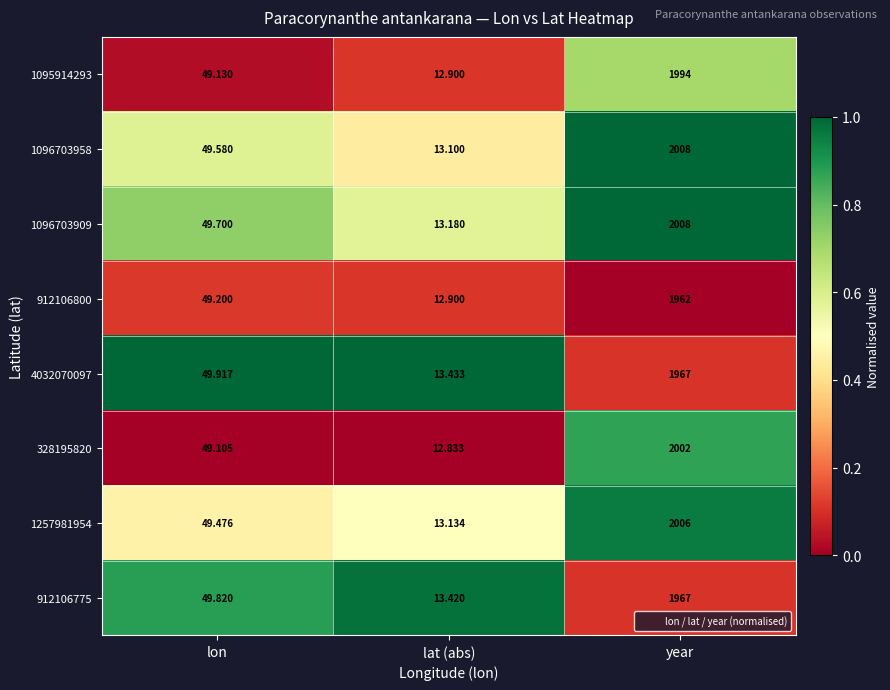

Which category has the lowest value across all series?

lat (abs)